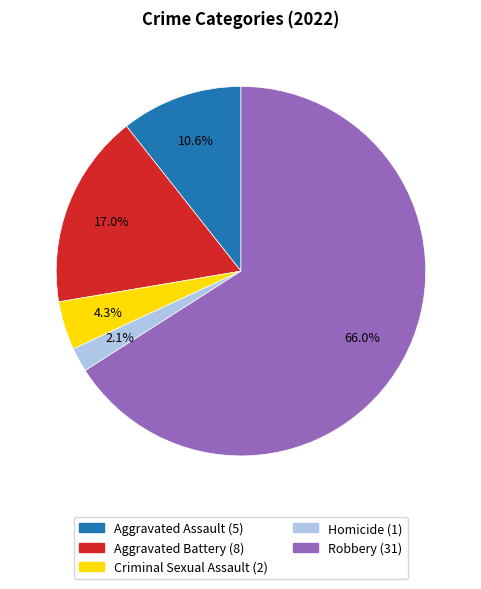

Which slice is the smallest?

Homicide